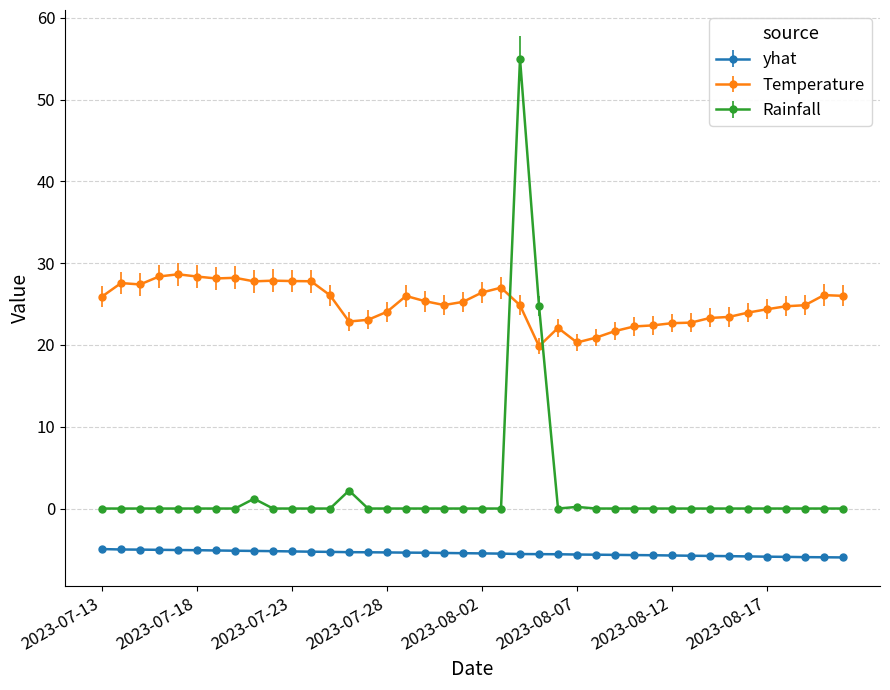

What is the highest value of the yhat series?

-5.0